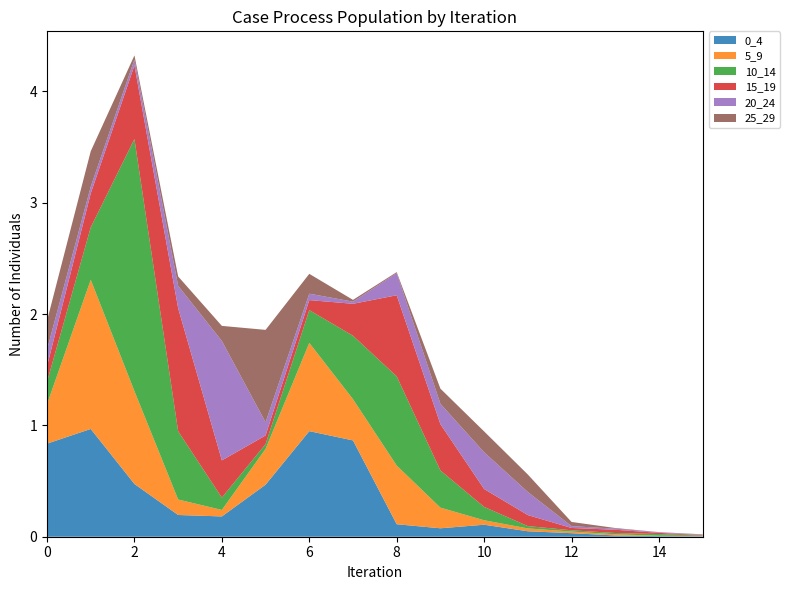

Reading left to right, list all the values displayed in this chart.

0_4: 0=0.8	1=1.0	2=0.5	3=0.2	4=0.2	5=0.5	6=0.9	7=0.9	8=0.1	9=0.1	10=0.1	11=0.0	12=0.0	13=0.0	14=0.0	15=0.0
5_9: 0=0.4	1=1.3	2=0.8	3=0.1	4=0.1	5=0.3	6=0.8	7=0.4	8=0.5	9=0.2	10=0.0	11=0.0	12=0.0	13=0.0	14=0.0	15=0.0
10_14: 0=0.2	1=0.5	2=2.3	3=0.6	4=0.1	5=0.0	6=0.3	7=0.6	8=0.8	9=0.3	10=0.1	11=0.0	12=0.0	13=0.0	14=0.0	15=0.0
15_19: 0=0.1	1=0.3	2=0.7	3=1.1	4=0.3	5=0.1	6=0.1	7=0.3	8=0.7	9=0.4	10=0.2	11=0.1	12=0.0	13=0.0	14=0.0	15=0.0
20_24: 0=0.1	1=0.1	2=0.1	3=0.2	4=1.1	5=0.1	6=0.1	7=0.0	8=0.2	9=0.2	10=0.3	11=0.2	12=0.0	13=0.0	14=0.0	15=0.0
25_29: 0=0.3	1=0.3	2=0.0	3=0.1	4=0.1	5=0.8	6=0.2	7=0.0	8=0.0	9=0.1	10=0.2	11=0.2	12=0.0	13=0.0	14=0.0	15=0.0